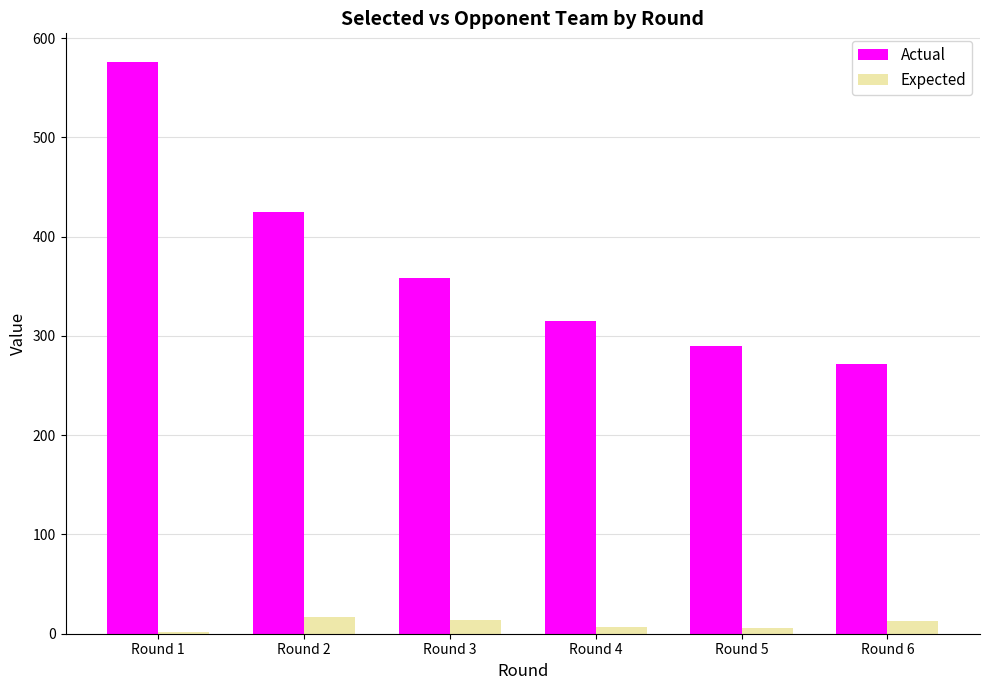

List the series in order of their overall mean, highest first.

Actual, Expected